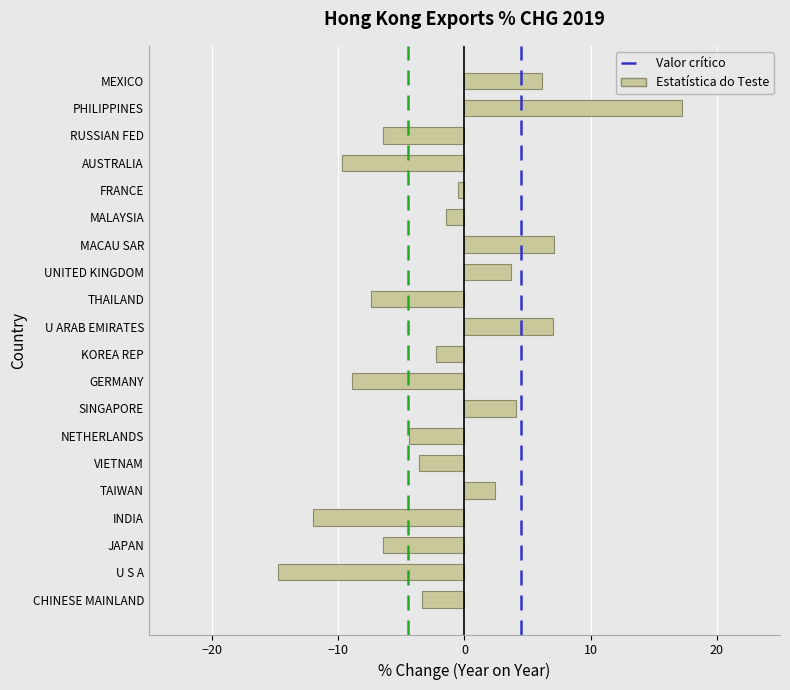

What is the change in value from MACAU SAR to MALAYSIA?

-8.5